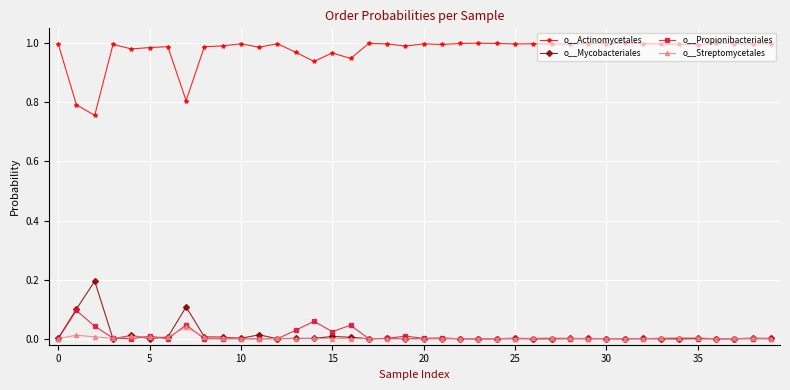

Which series has the largest total across all categories?

o__Actinomycetales